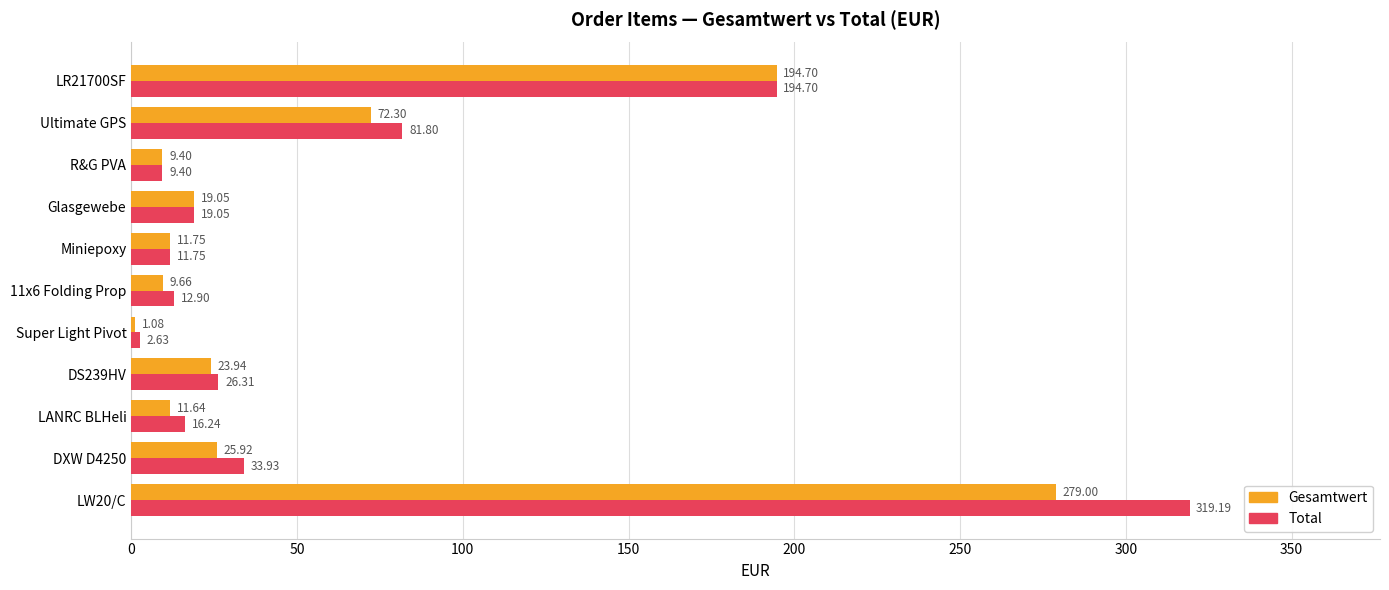

Count the number of data series in this chart.

2